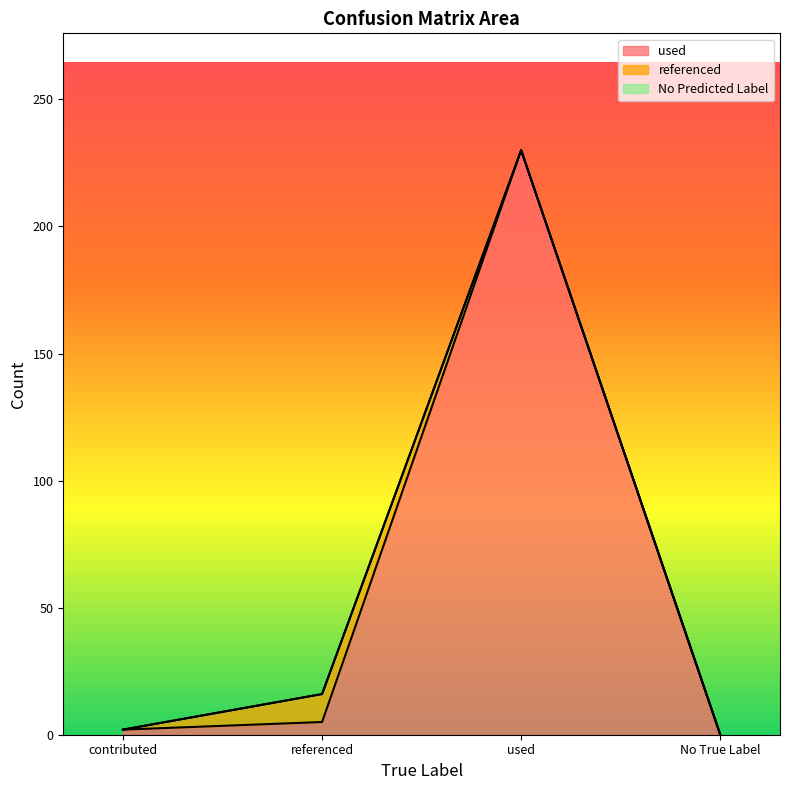

At which category is the sum across all series the highest?

used